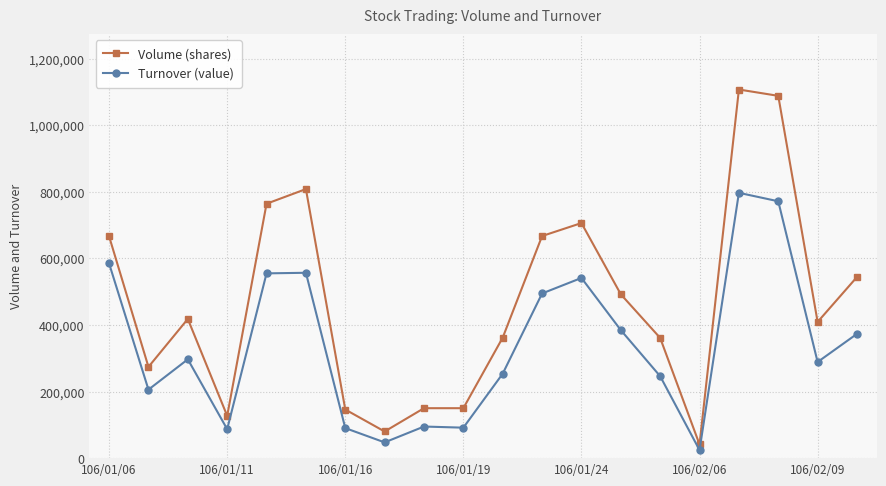

What is the maximum value shown in the chart?

1107000